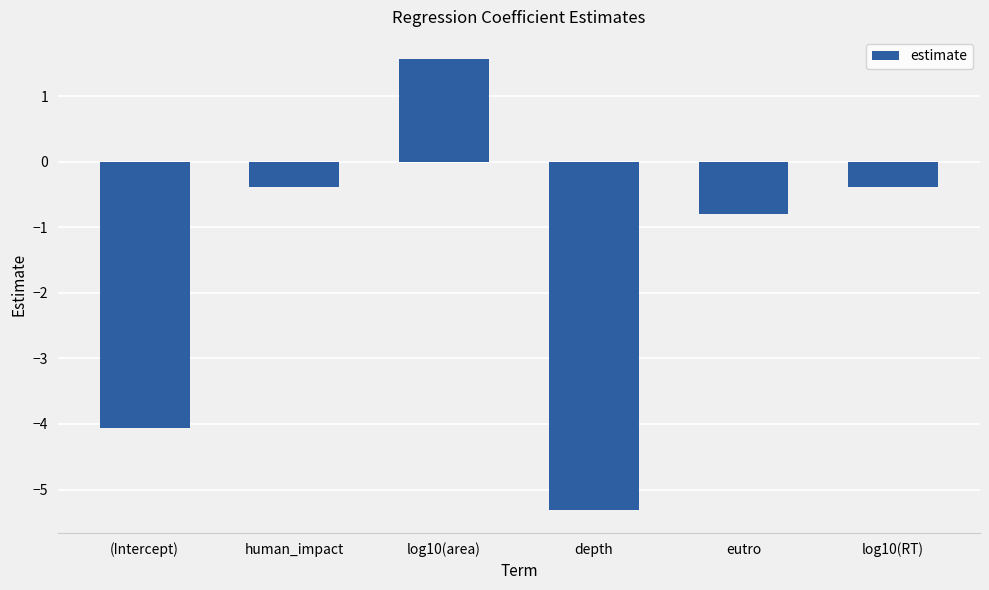

Read the value at human_impact.

-0.4